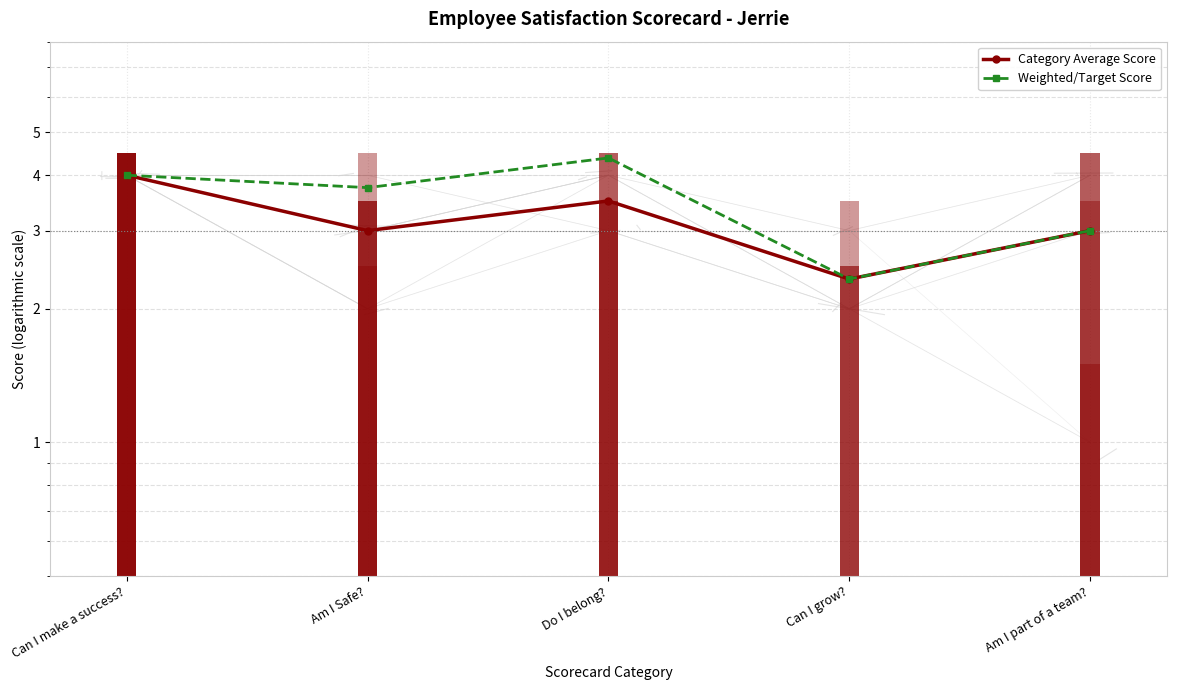

The Weighted/Target Score series shows 2.0 at Do I belong?. True or false?

False